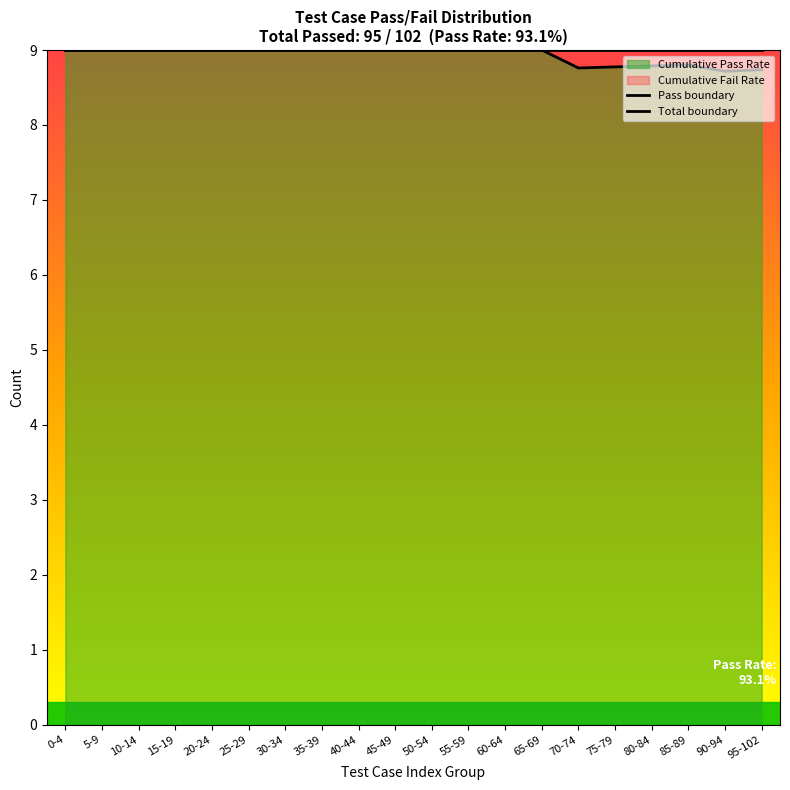

How many distinct data groups are displayed?

2